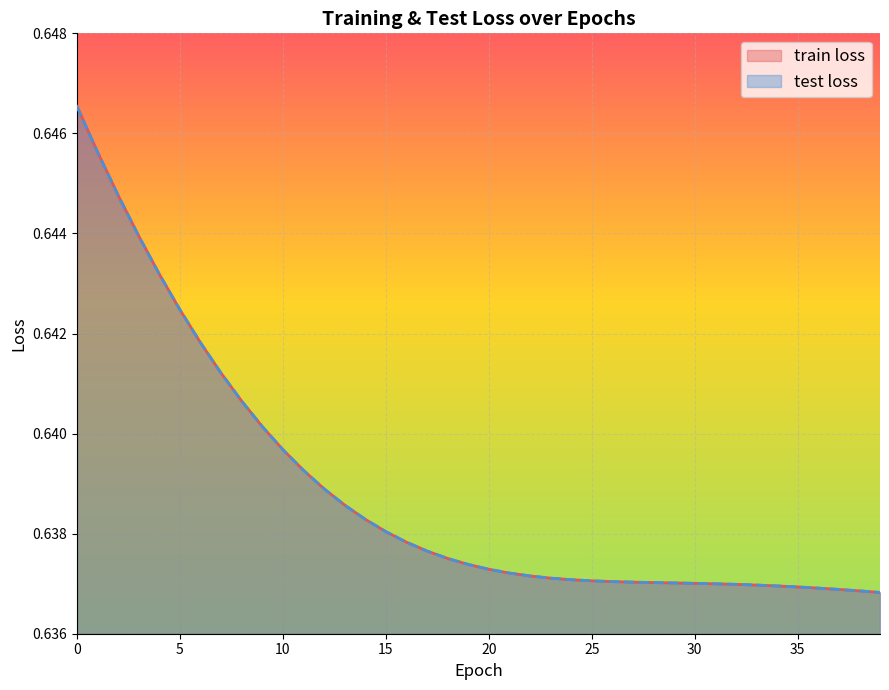

At which label does train loss reach its minimum?

39